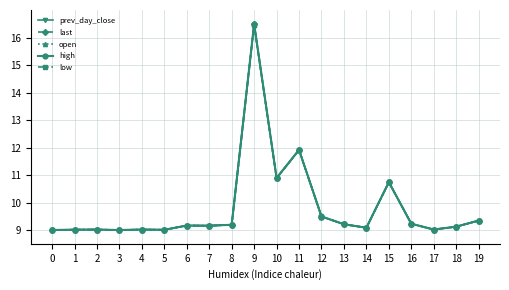

Which category has the highest value across all series?

9